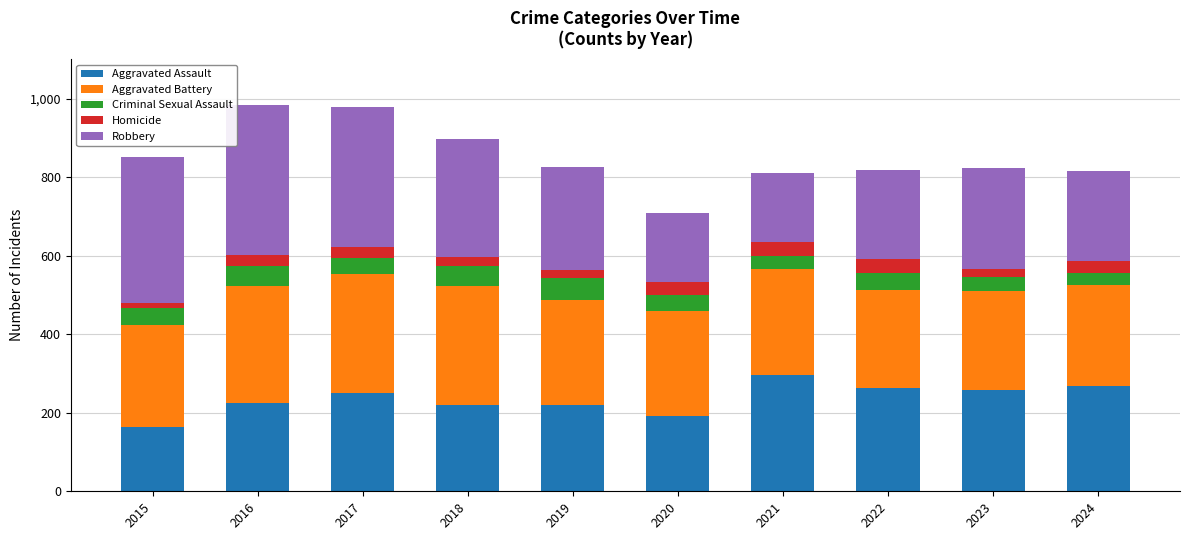

What is the sum of all Aggravated Assault values?

2357